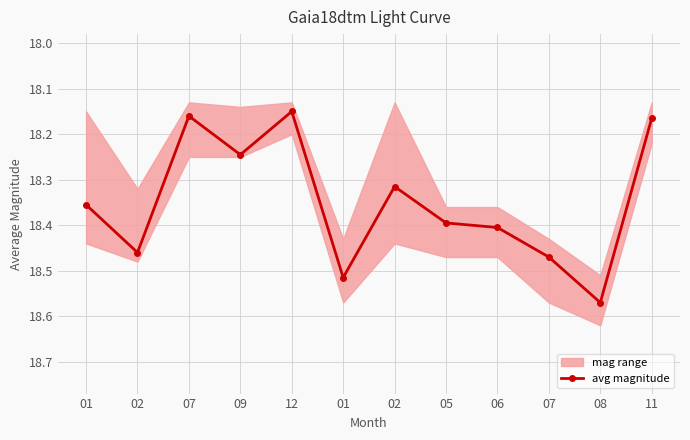

Which has a higher value, 06 or 07?

06